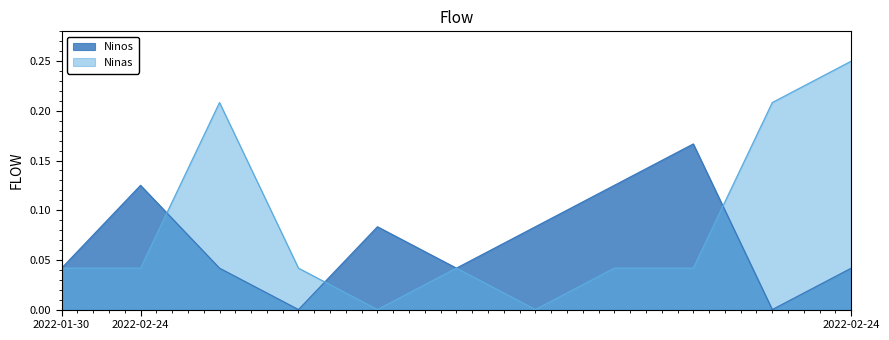

Where is the first local minimum for Ninos?

2022-02-24